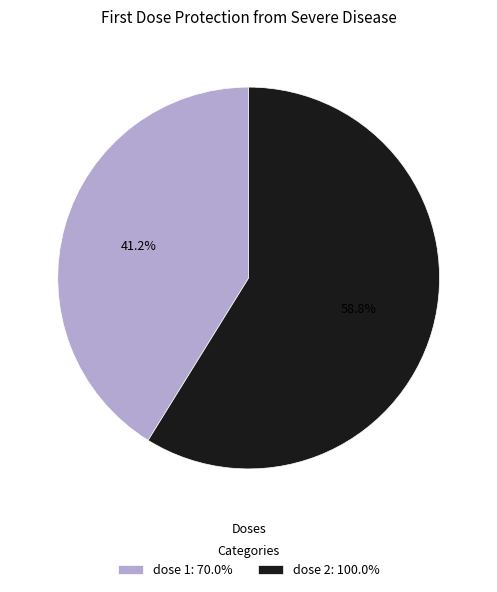

How much of the chart is everything except dose 1?

58.8%